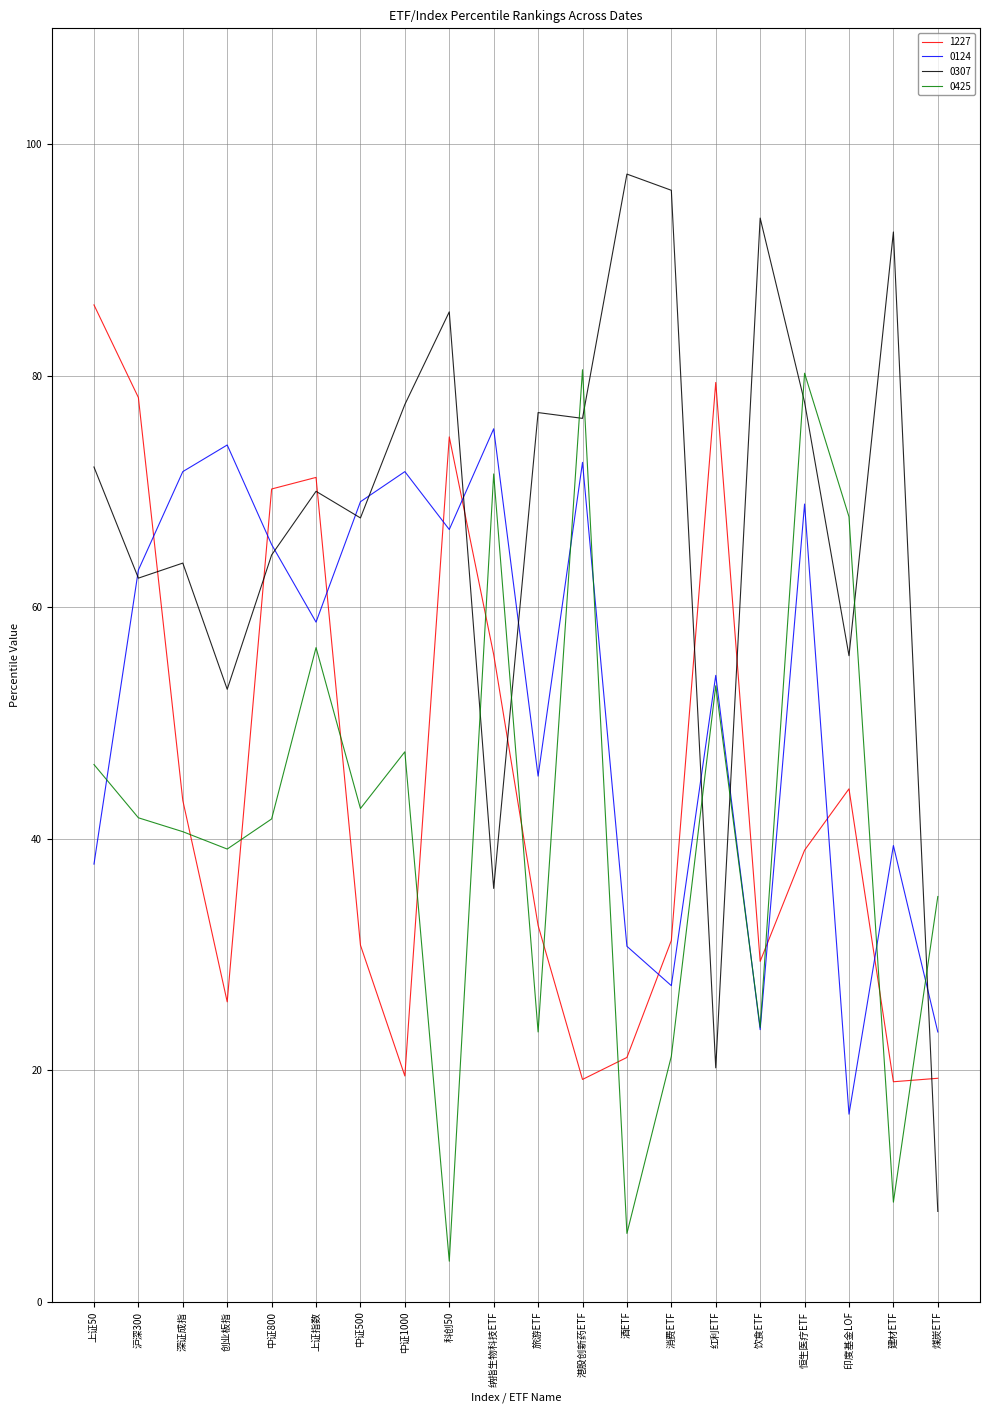

Which series has the largest range (max minus min)?

0307